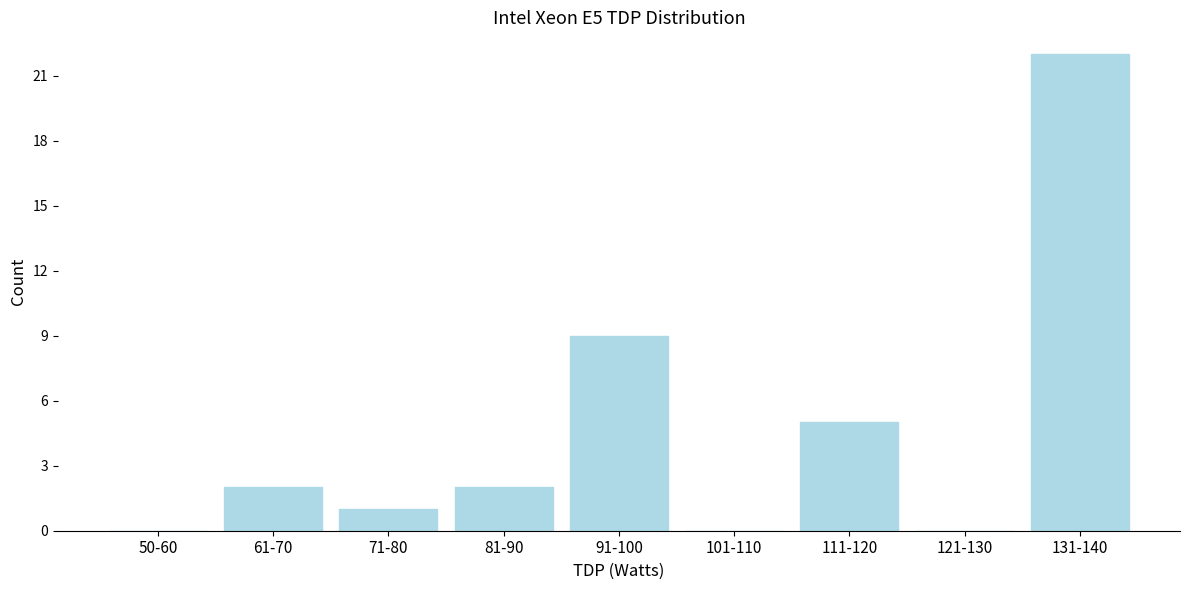

Reading left to right, extract all data points from this chart.

50-60=0	61-70=2	71-80=1	81-90=2	91-100=9	101-110=0	111-120=5	121-130=0	131-140=22